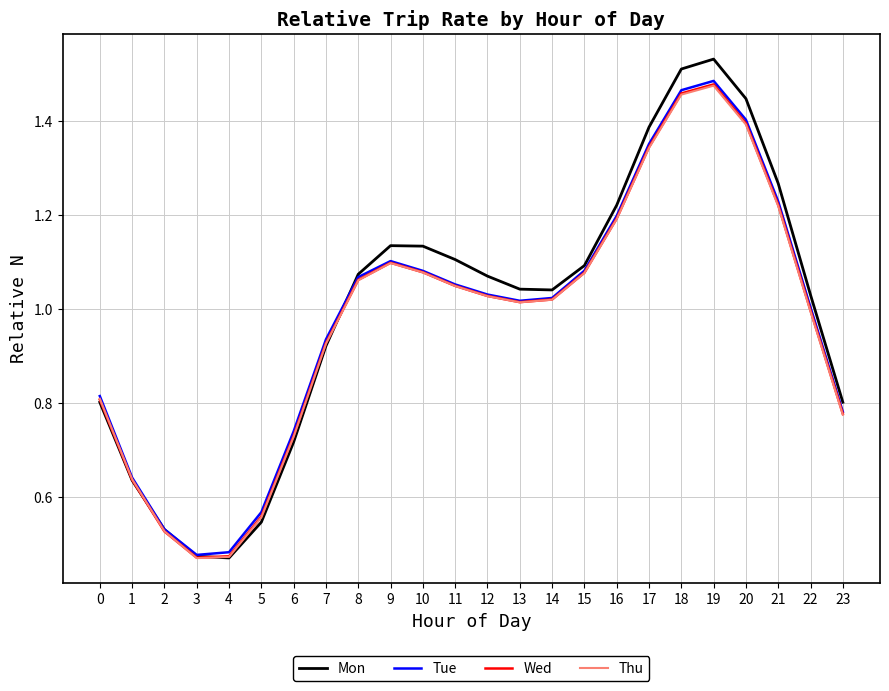

Which series has the largest range (max minus min)?

Mon